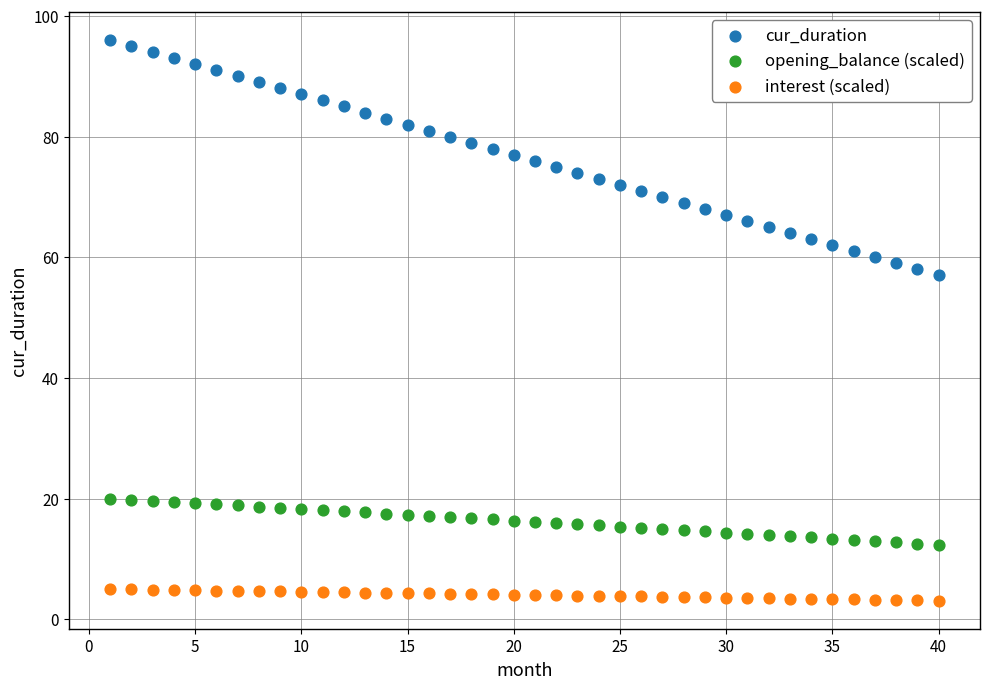

Which series has the widest spread of Y values?

cur_duration